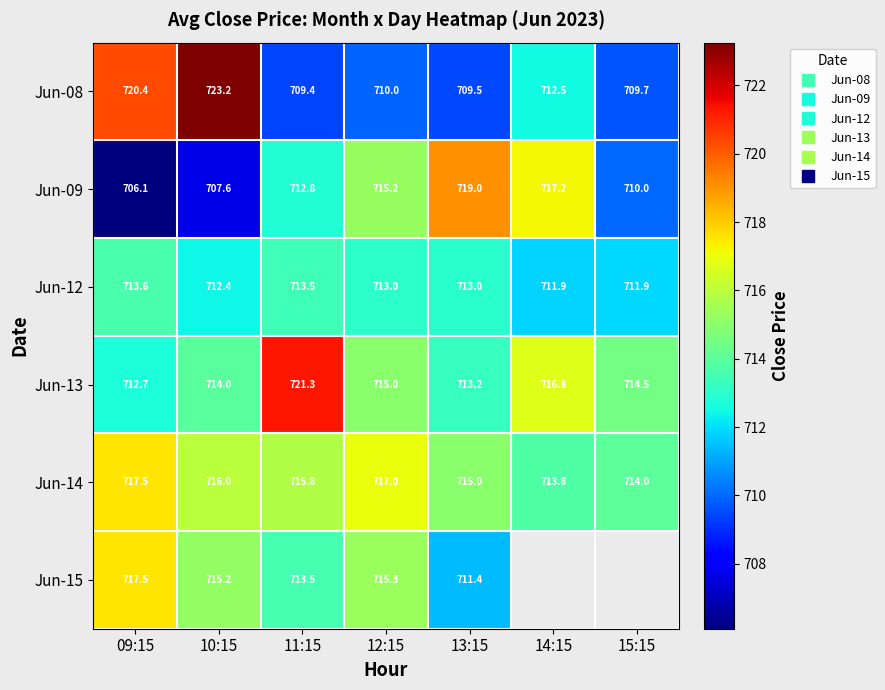

What is the maximum value for Jun-08?

723.2